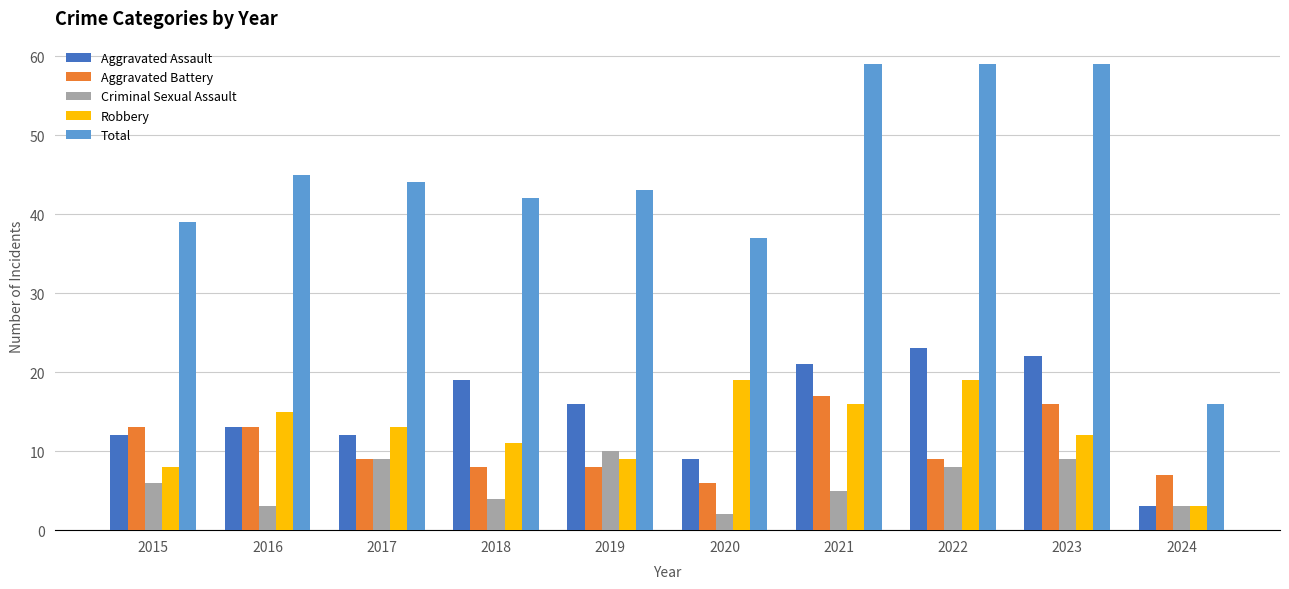

Which series has the largest total across all categories?

Total